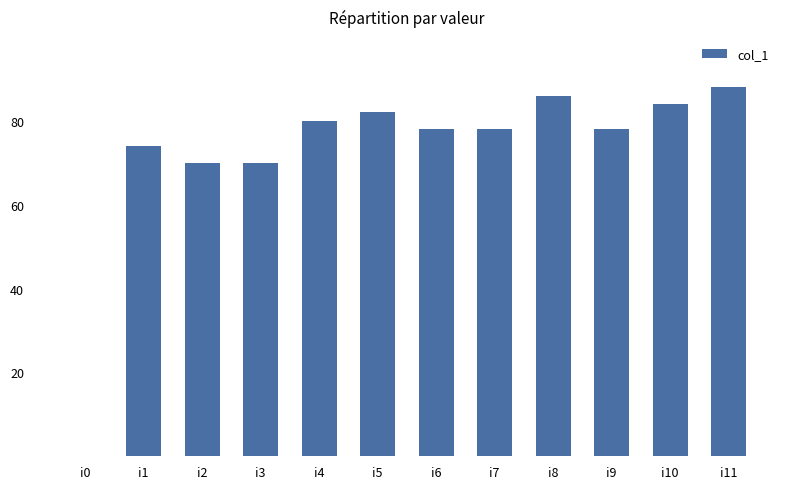

Reading left to right, list all the values displayed in this chart.

i0=0	i1=74	i2=70	i3=70	i4=80	i5=82	i6=78	i7=78	i8=86	i9=78	i10=84	i11=88